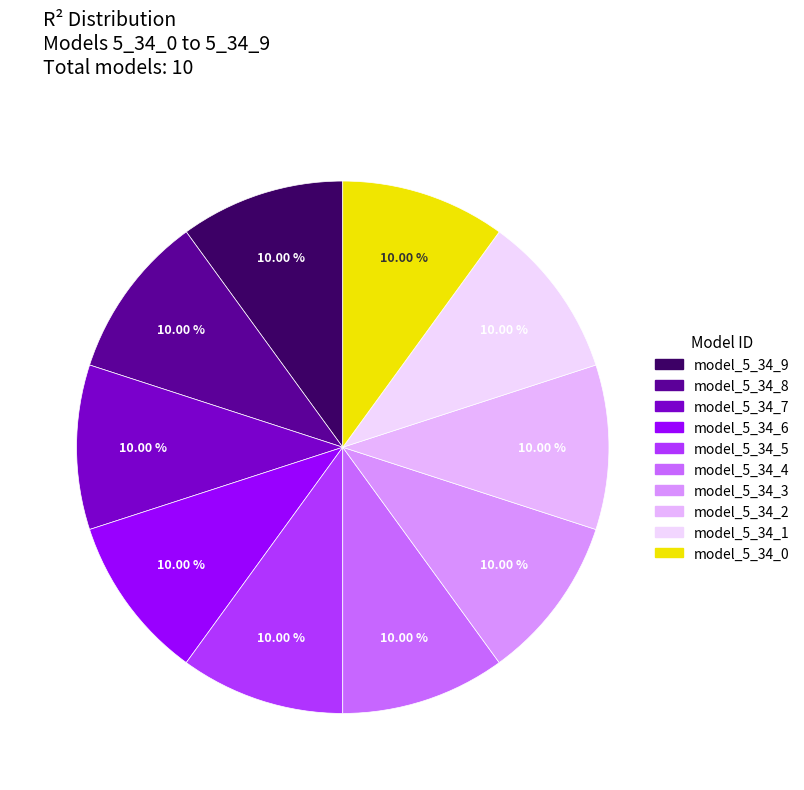

Do model_5_34_0 and model_5_34_7 together represent more than half of the pie?

No